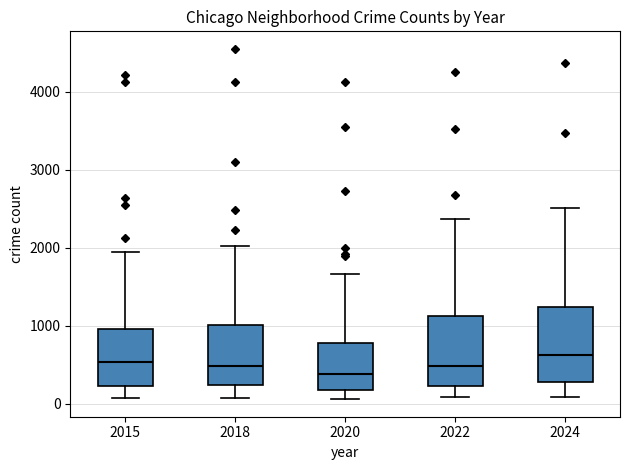

Reading left to right, transcribe this box plot: for each box, give where its median line is, the range the box spans, and where its two whiskers end, as read against the y-axis. The values are not printed on the chart, so give them approximately, as read against the axis.

2015: median 500, box 200 to 1000, whiskers 100 to 1900
2018: median 500, box 200 to 1000, whiskers 100 to 2000
2020: median 400, box 200 to 800, whiskers 100 to 1700
2022: median 500, box 200 to 1100, whiskers 100 to 2400
2024: median 600, box 300 to 1200, whiskers 100 to 2500